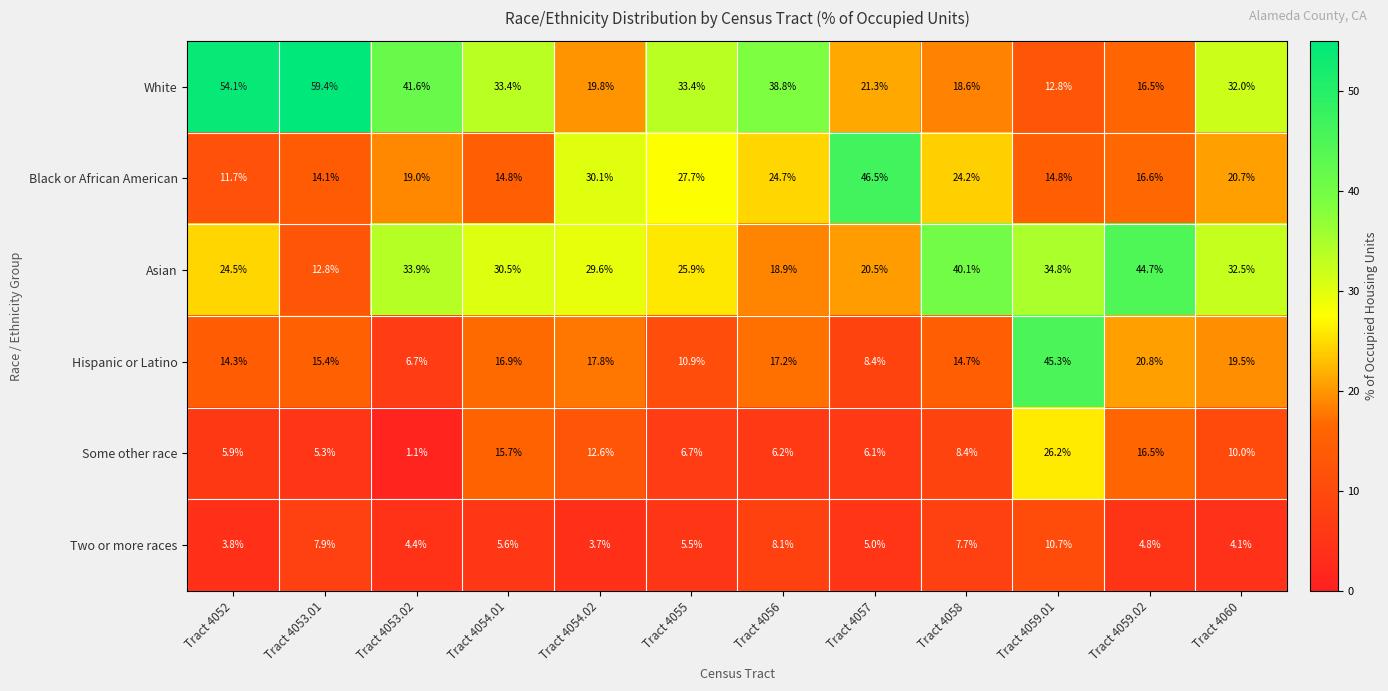

Where is Asian nearest to the value 28?

Tract 4054.02